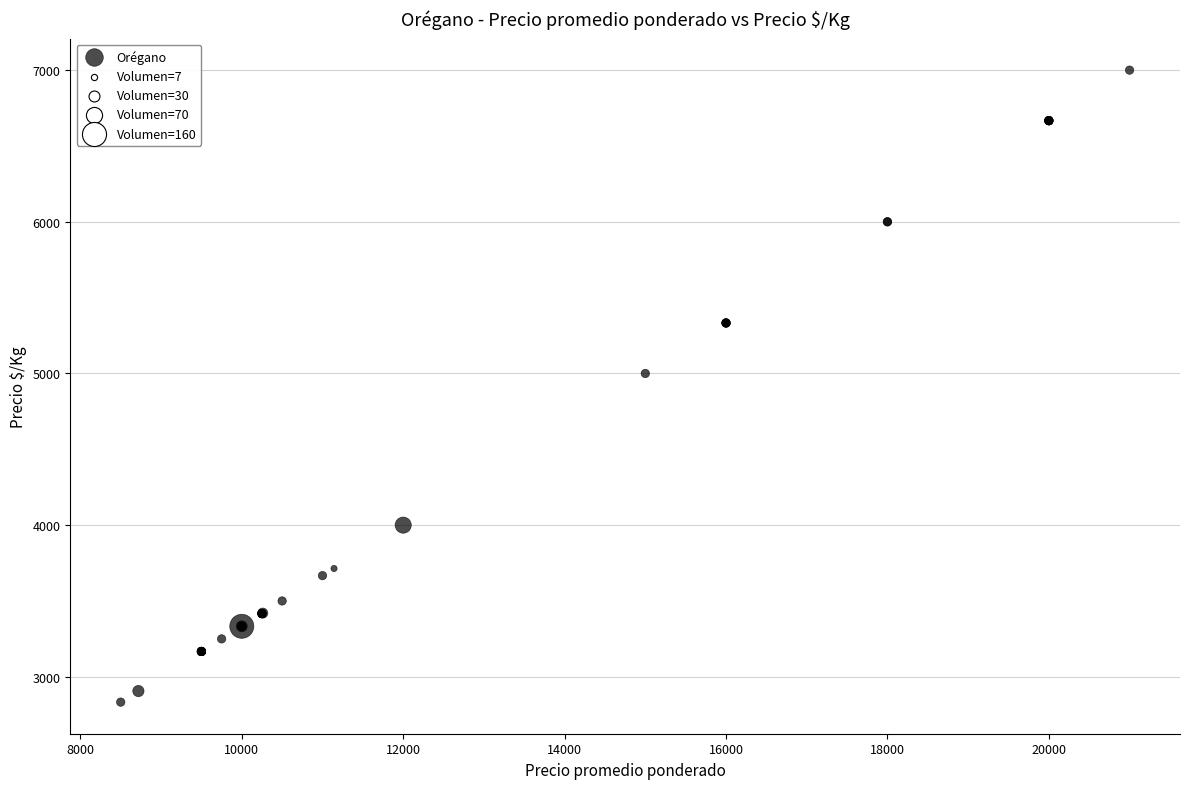

What Y value in the scatter plot is closest to 4916?

5000